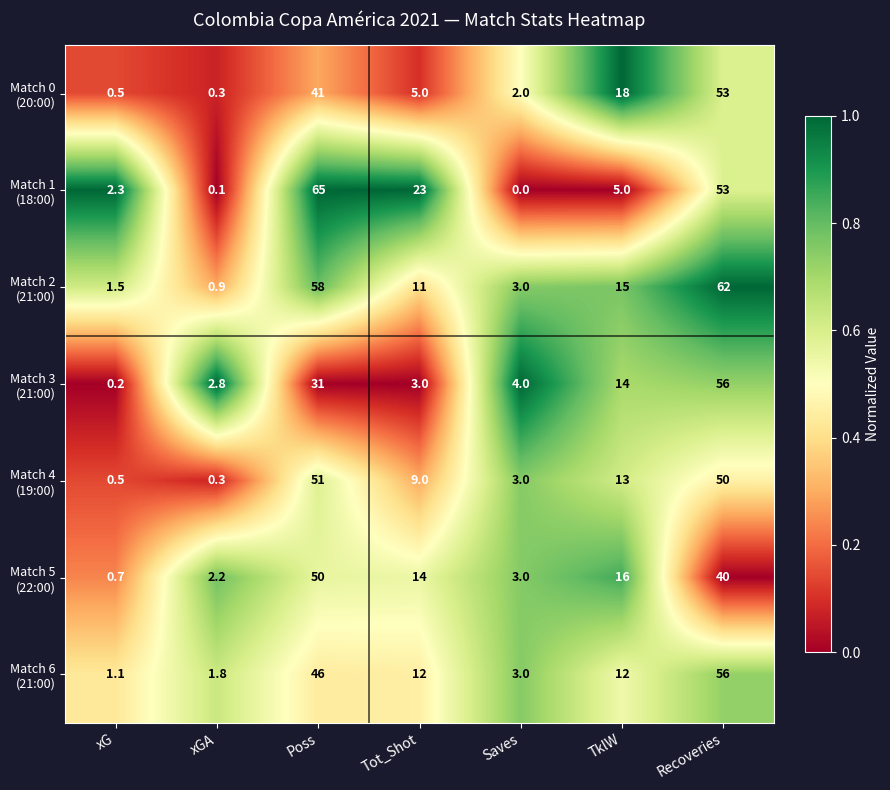

What is the difference between the highest and lowest values at xGA?

2.7